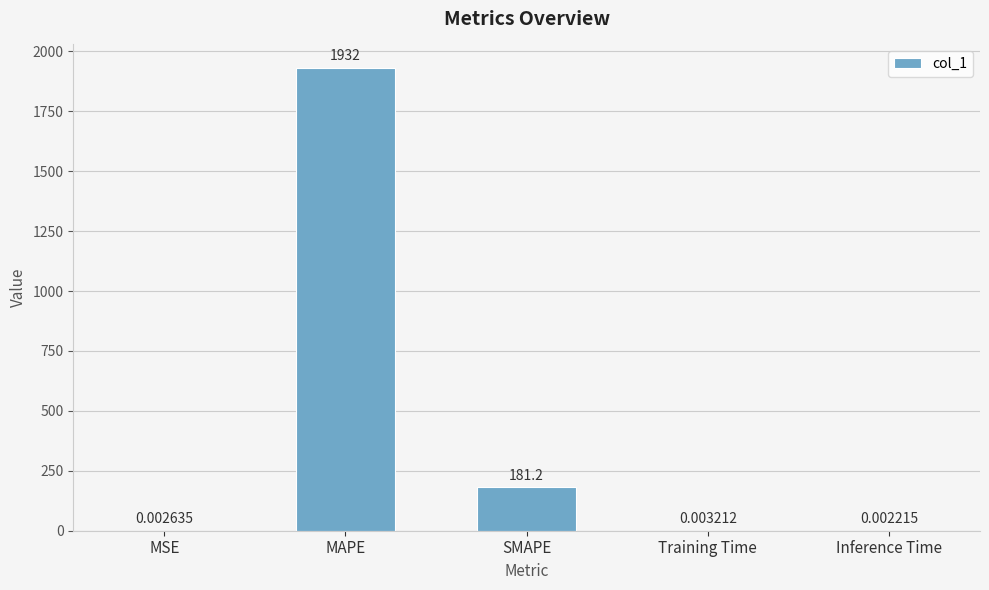

What is the sum of the values at MSE and SMAPE?

181.2